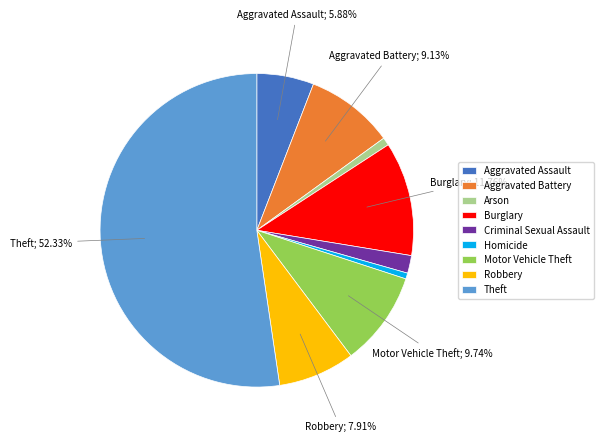

Does Aggravated Assault account for over 50% of the chart?

No